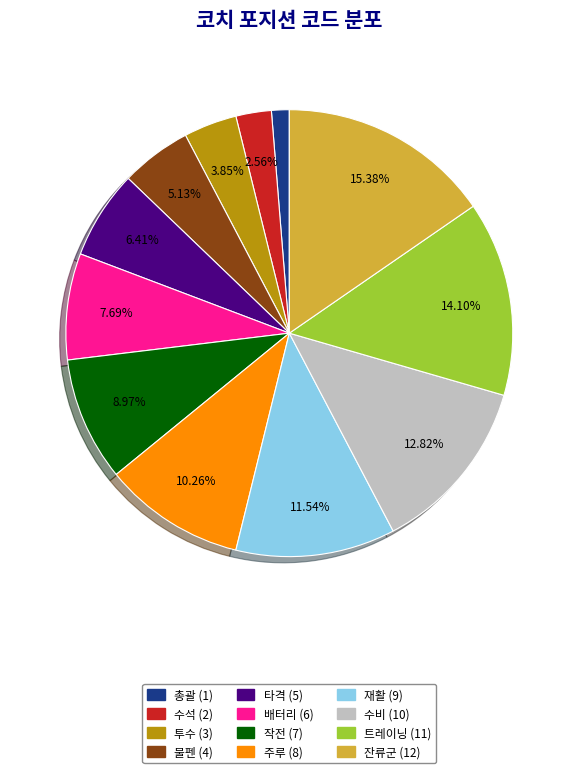

Does 작전 account for over 50% of the chart?

No